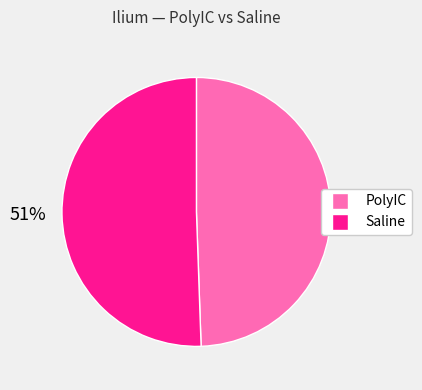

Approximately how many times larger is the value at PolyIC compared to Saline?

1.0